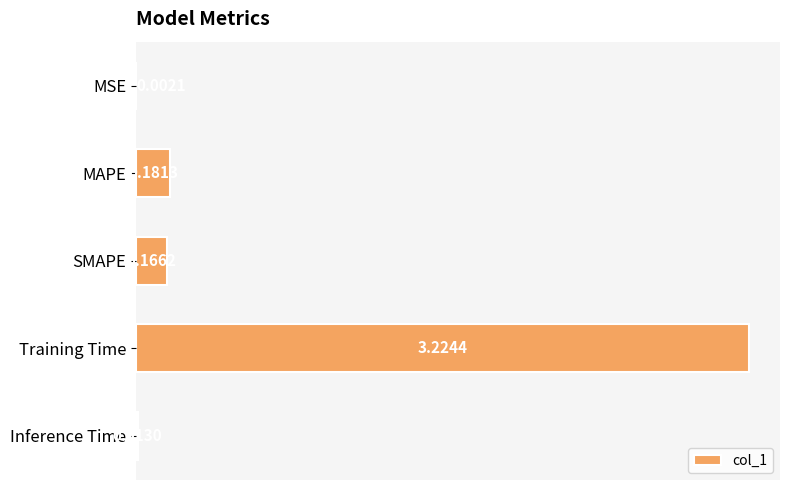

How many series are shown in this chart?

1